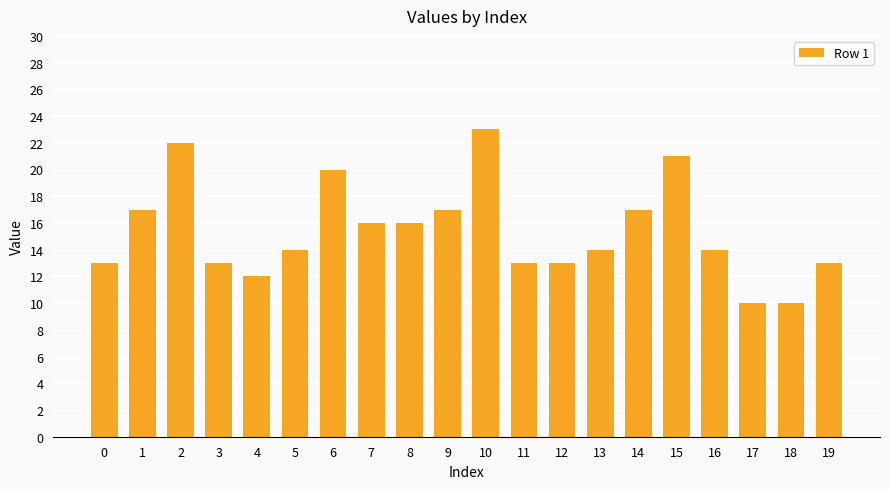

Reading left to right, transcribe all the data shown in this chart.

0=13	1=17	2=22	3=13	4=12	5=14	6=20	7=16	8=16	9=17	10=23	11=13	12=13	13=14	14=17	15=21	16=14	17=10	18=10	19=13